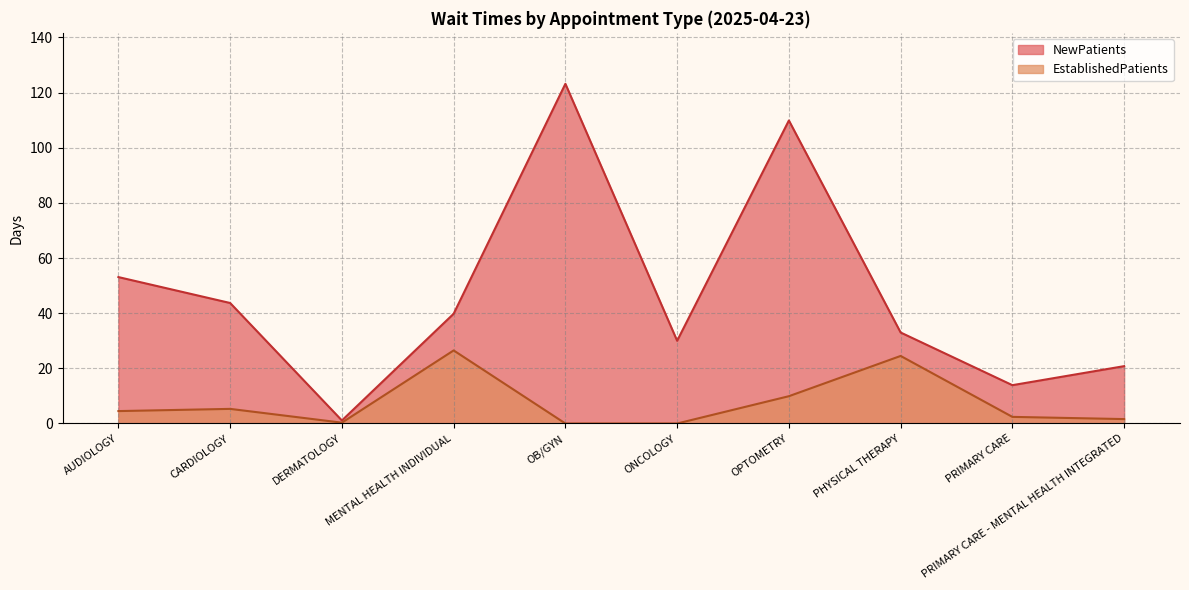

Reading right to left, what are all the values shown in this chart?

NewPatients: PRIMARY CARE - MENTAL HEALTH INTEGRATED=20.8	PRIMARY CARE=13.9	PHYSICAL THERAPY=33.0	OPTOMETRY=109.9	ONCOLOGY=30.0	OB/GYN=123.2	MENTAL HEALTH INDIVIDUAL=39.8	DERMATOLOGY=1.1	CARDIOLOGY=43.7	AUDIOLOGY=53.1
EstablishedPatients: PRIMARY CARE - MENTAL HEALTH INTEGRATED=1.6	PRIMARY CARE=2.4	PHYSICAL THERAPY=24.5	OPTOMETRY=9.9	ONCOLOGY=0.0	OB/GYN=0.0	MENTAL HEALTH INDIVIDUAL=26.5	DERMATOLOGY=0.3	CARDIOLOGY=5.3	AUDIOLOGY=4.5